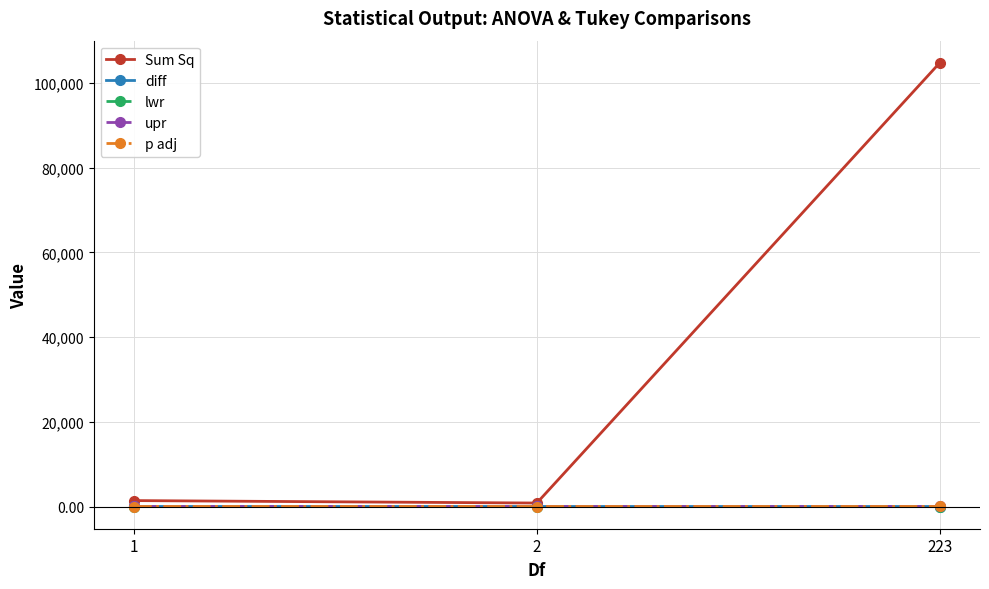

Which series has the widest spread of values?

Sum Sq